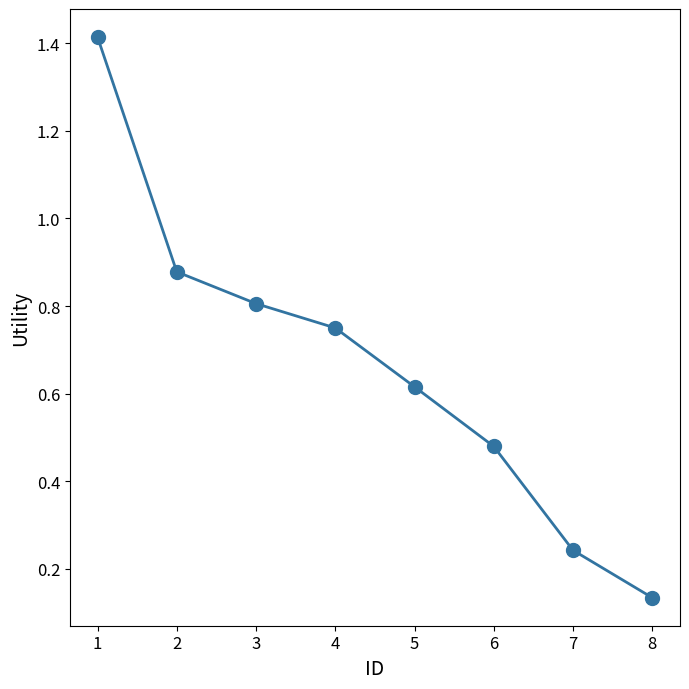

Rank the categories by value from lowest to highest.

8, 7, 6, 5, 4, 3, 2, 1